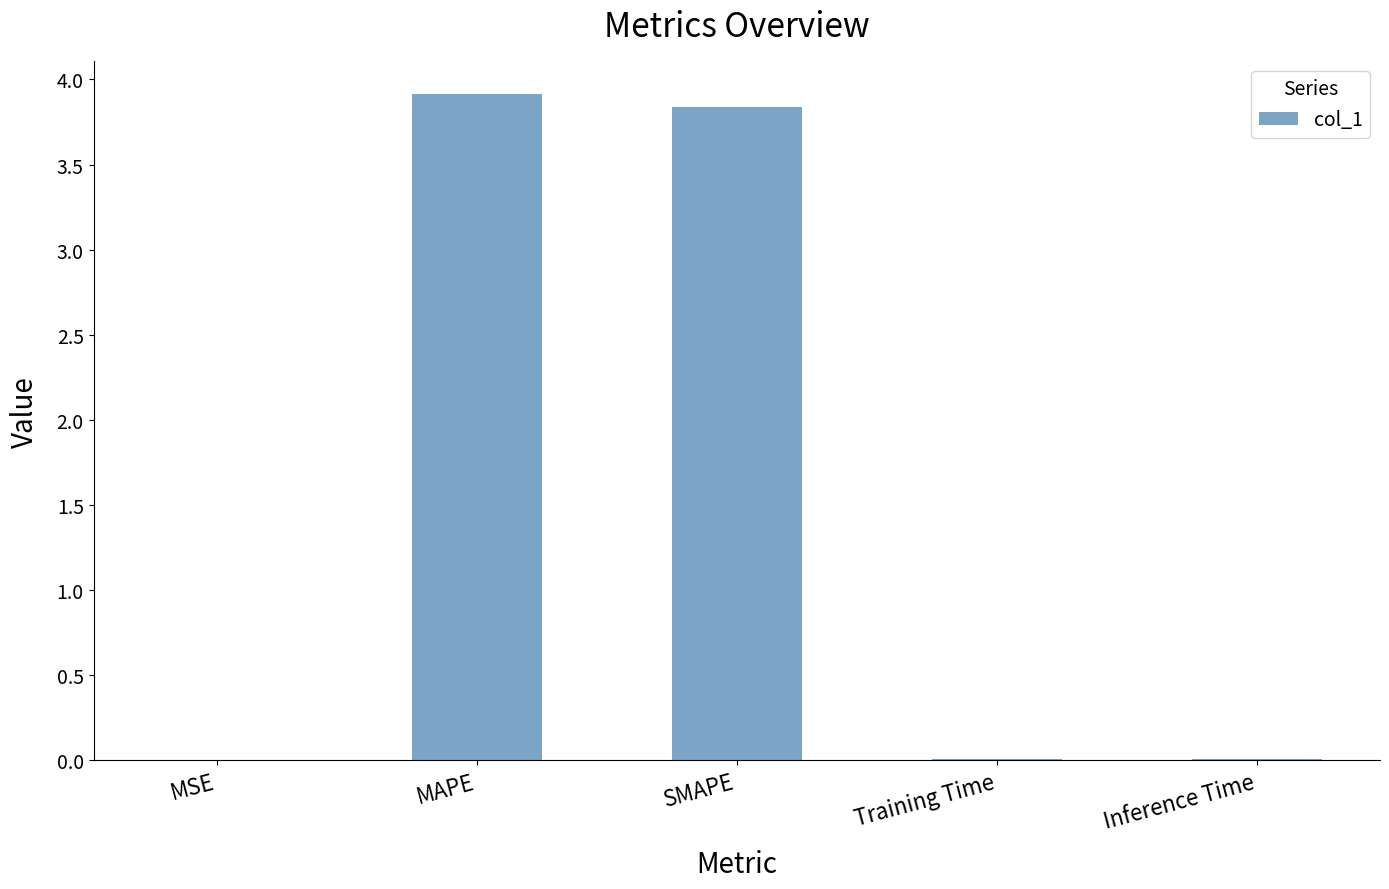

The chart shows a value of 0.0 at MSE. True or false?

True